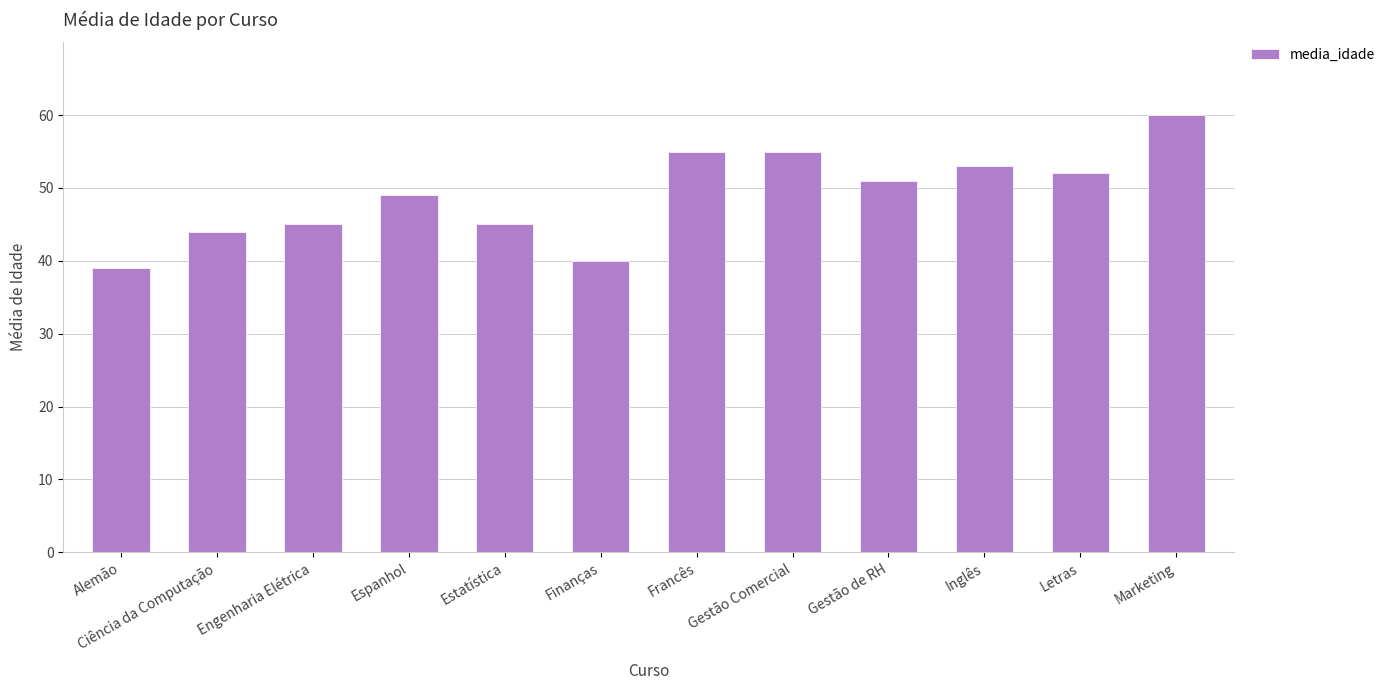

Reading left to right, list all the values displayed in this chart.

Alemão=39	Ciência da Computação=44	Engenharia Elétrica=45	Espanhol=49	Estatística=45	Finanças=40	Francês=55	Gestão Comercial=55	Gestão de RH=51	Inglês=53	Letras=52	Marketing=60